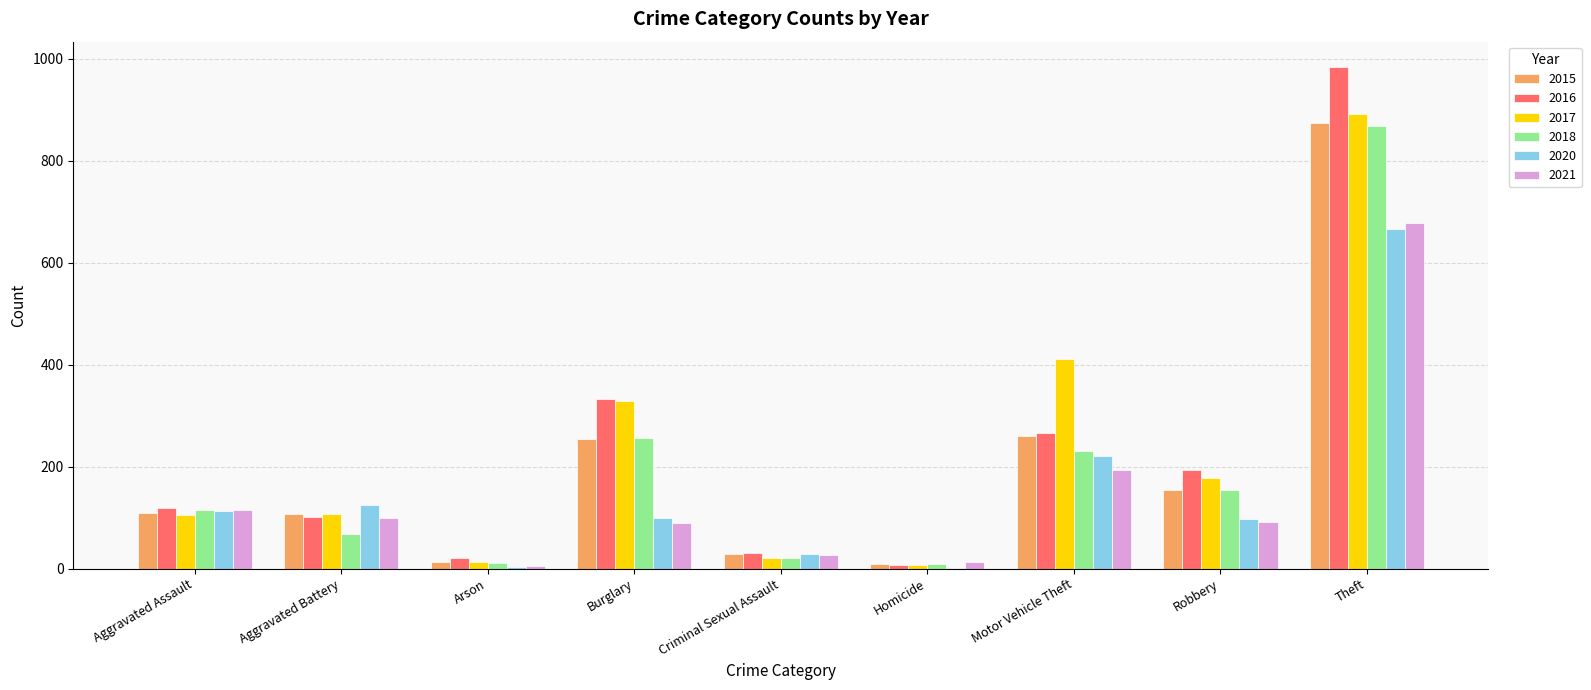

How many data points does each series have?

9